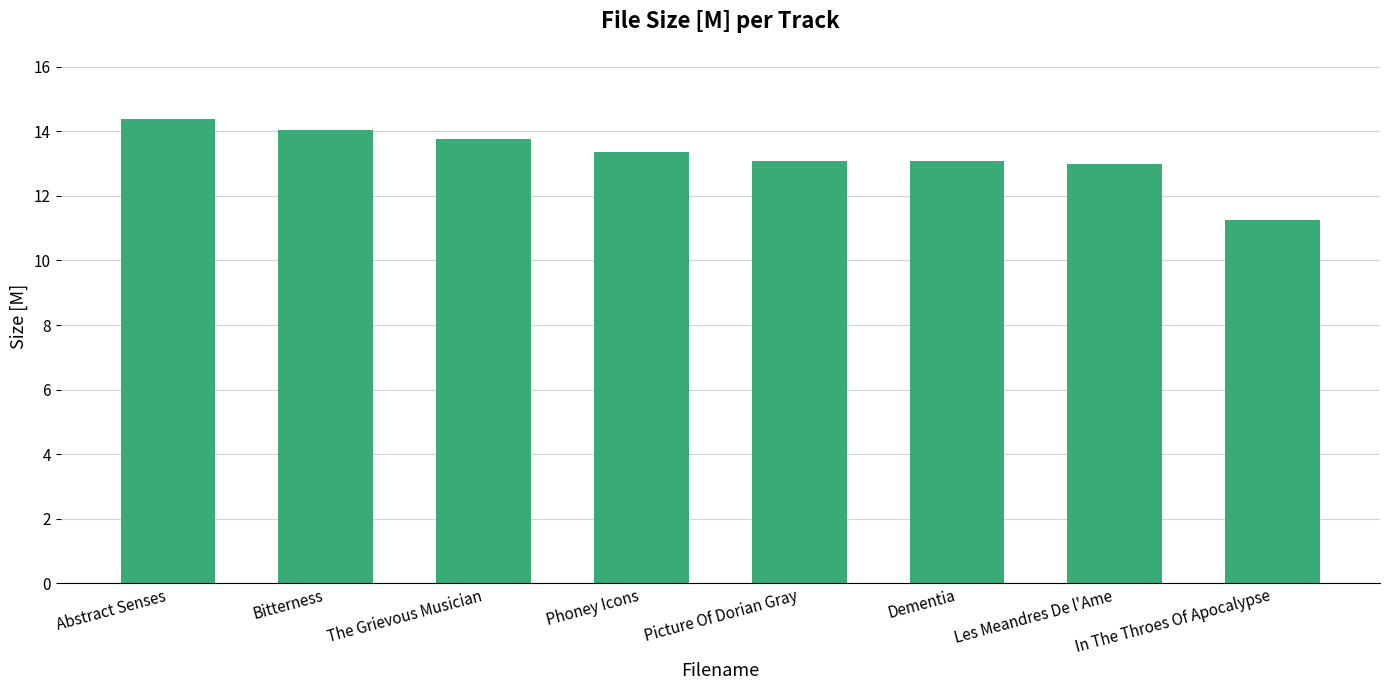

What is the greatest value displayed?

14.4